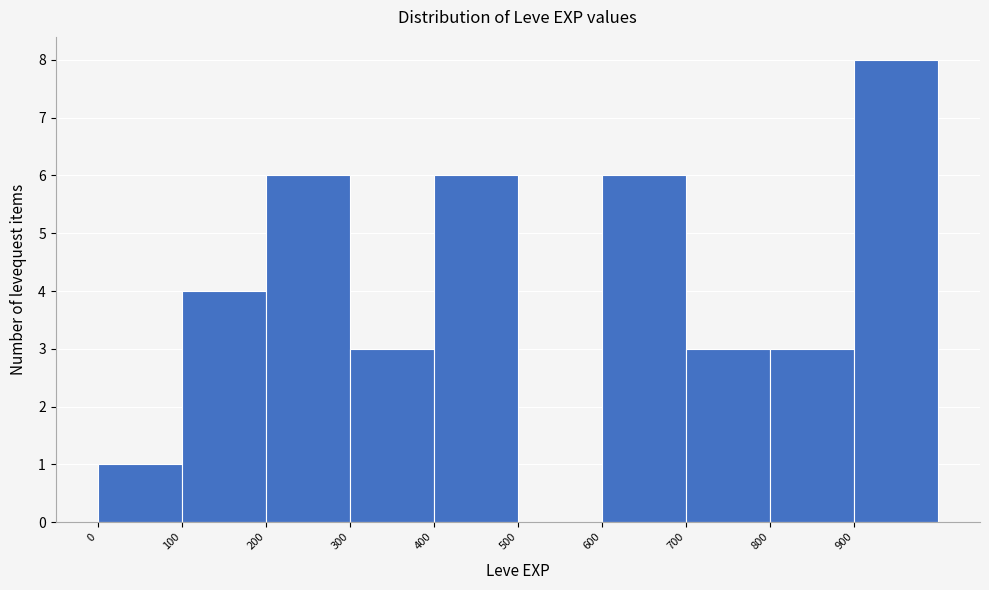

What is the height of the bar covering 200 to 300 on the x-axis? The values are not printed on the chart, so give them approximately, as read against the axis.

6